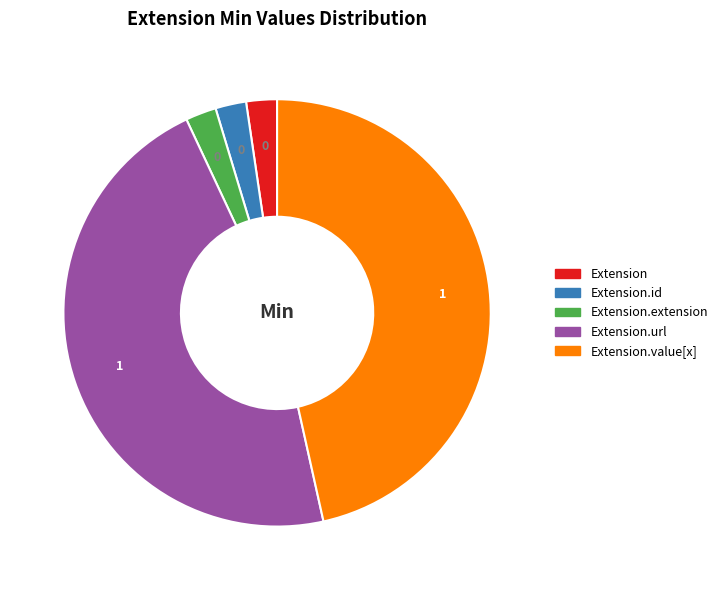

Is there any slice that represents more than half of the pie?

No